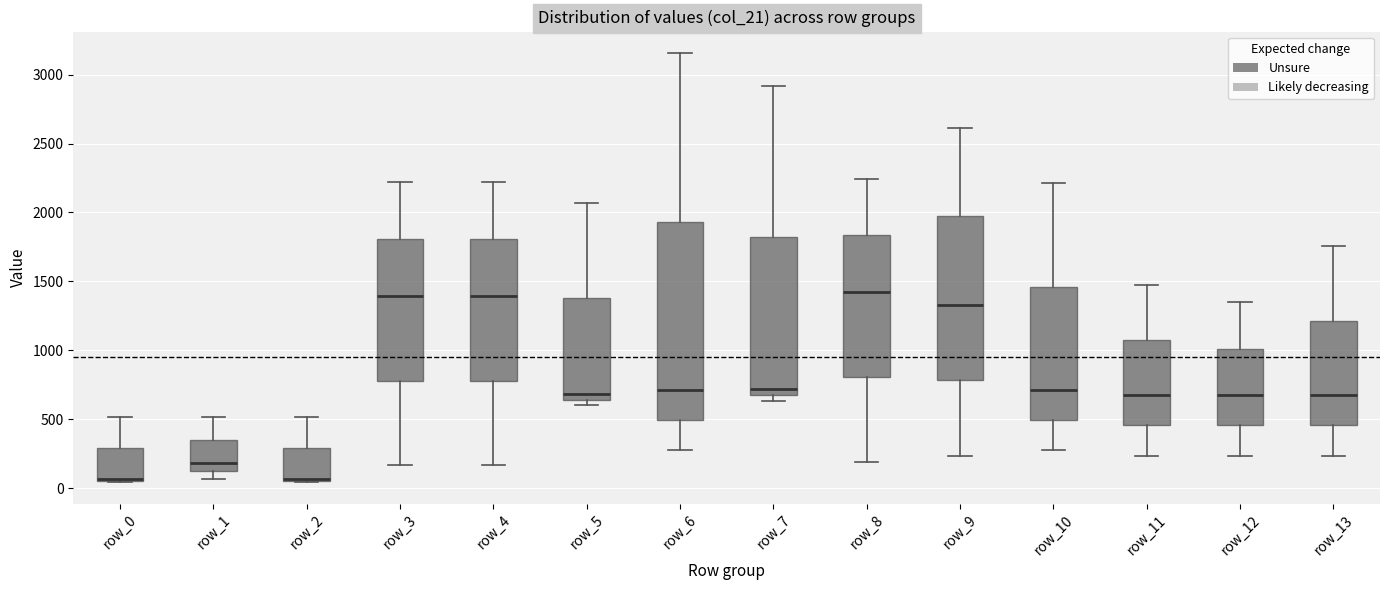

Reading left to right, transcribe this box plot: for each box, give where its median line is, the range the box spans, and where its two whiskers end, as read against the y-axis. The values are not printed on the chart, so give them approximately, as read against the axis.

row_0: median 50 (drawn on the box's lower edge), box 50 to 300, whiskers 50 to 500
row_1: median 200, box 100 to 350, whiskers 50 to 500
row_2: median 50 (drawn on the box's lower edge), box 50 to 300, whiskers 50 to 500
row_3: median 1400, box 800 to 1800, whiskers 150 to 2200
row_4: median 1400, box 800 to 1800, whiskers 150 to 2200
row_5: median 700, box 650 to 1400, whiskers 600 to 2050
row_6: median 700, box 500 to 1950, whiskers 300 to 3150
row_7: median 700, box 650 to 1800, whiskers 650 (just below the box's lower edge) to 2900
row_8: median 1400, box 800 to 1850, whiskers 200 to 2250
row_9: median 1350, box 800 to 1950, whiskers 250 to 2600
row_10: median 700, box 500 to 1450, whiskers 300 to 2200
row_11: median 700, box 450 to 1050, whiskers 250 to 1450
row_12: median 700, box 450 to 1000, whiskers 250 to 1350
row_13: median 700, box 450 to 1200, whiskers 250 to 1750